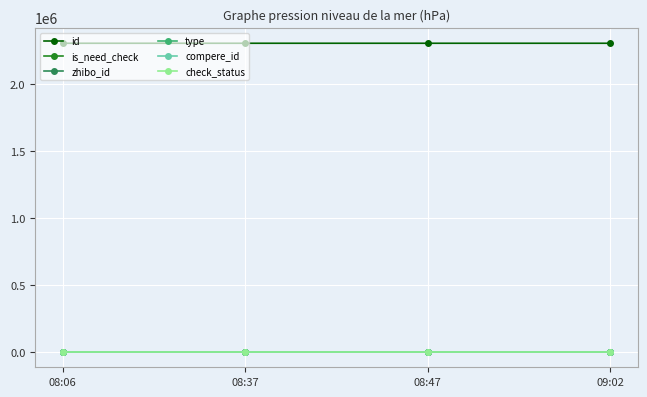

Does the chart have visible grid lines?

Yes